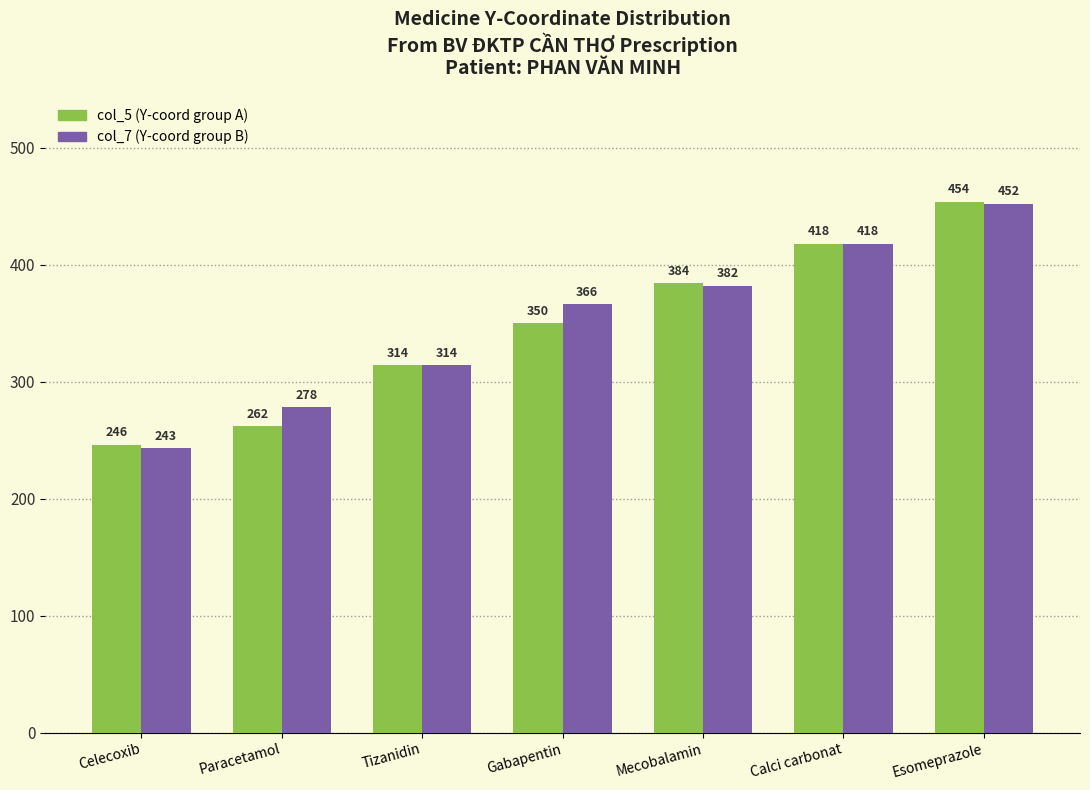

What is the total value across all series at Esomeprazole?

906